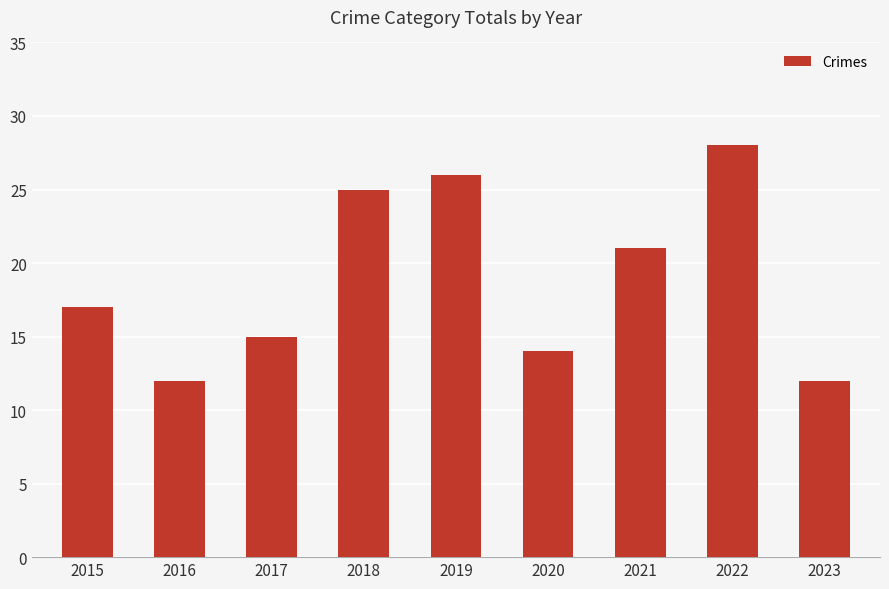

Reading left to right, extract all data points from this chart.

17	12	15	25	26	14	21	28	12